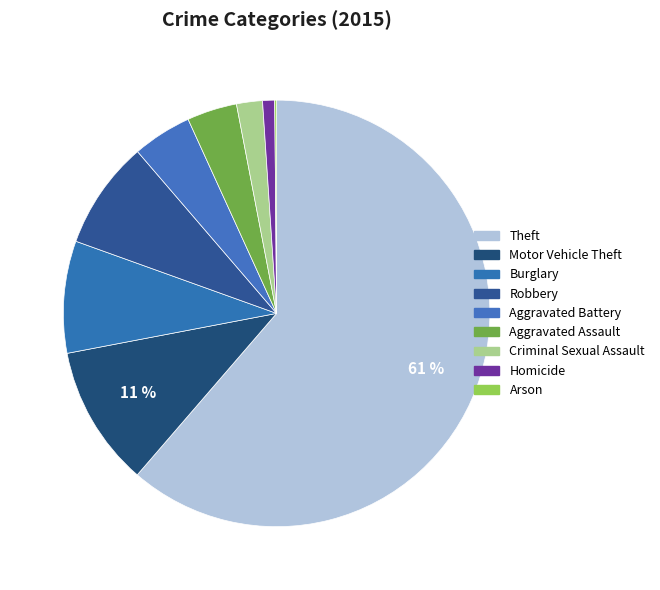

What percentage do Robbery and Aggravated Battery together represent?

12.7%